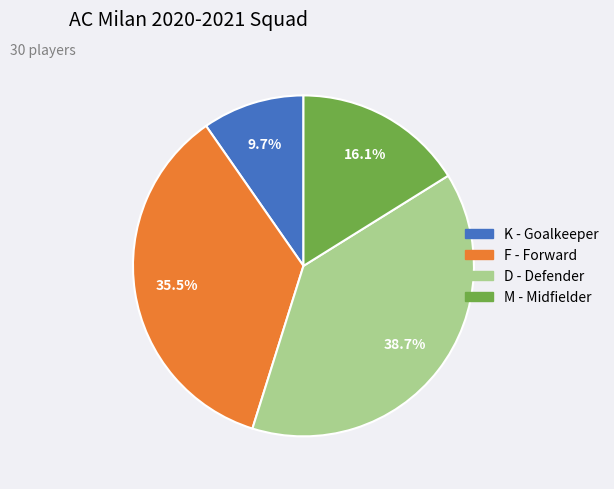

The M slice represents 16% of the pie. True or false?

True